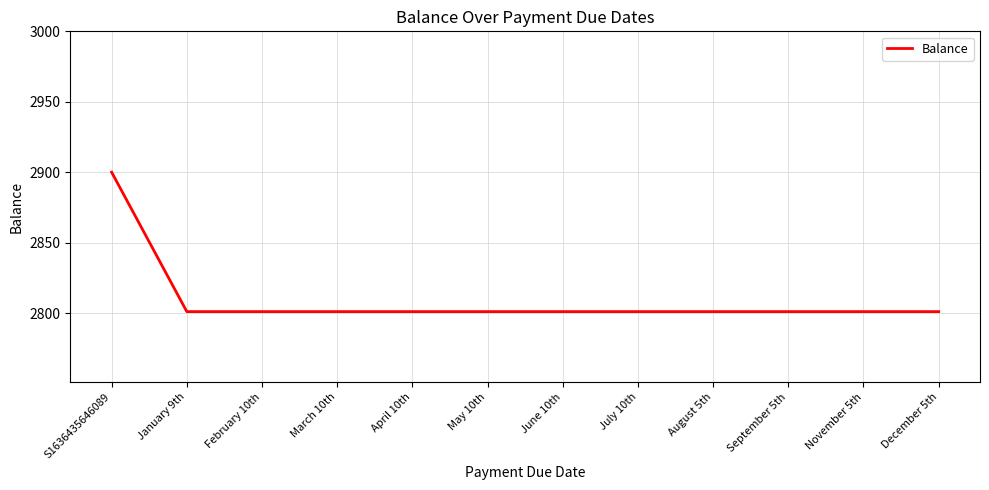

What position from the right is February 10th?

10